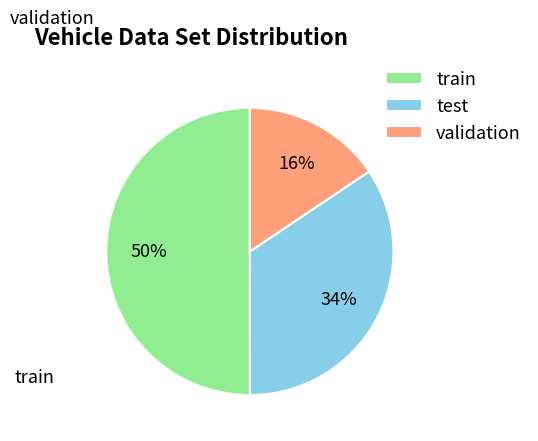

To the nearest percent, what is the average slice percentage?

33%